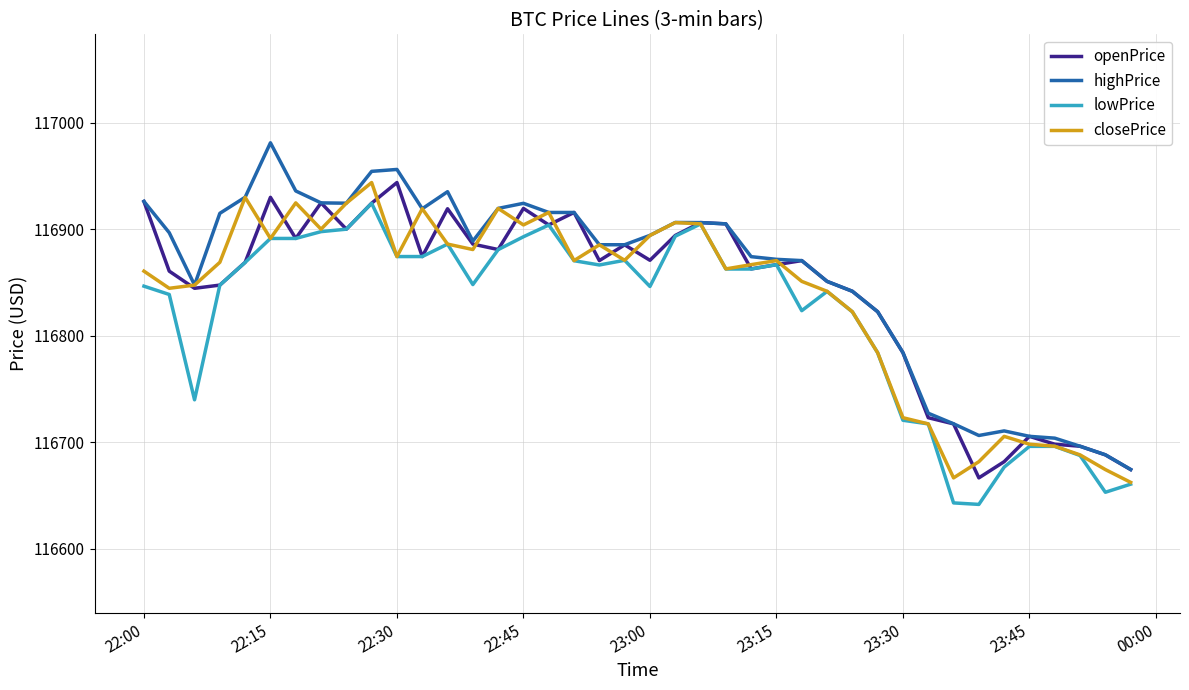

What is the minimum value for closePrice?

116662.3